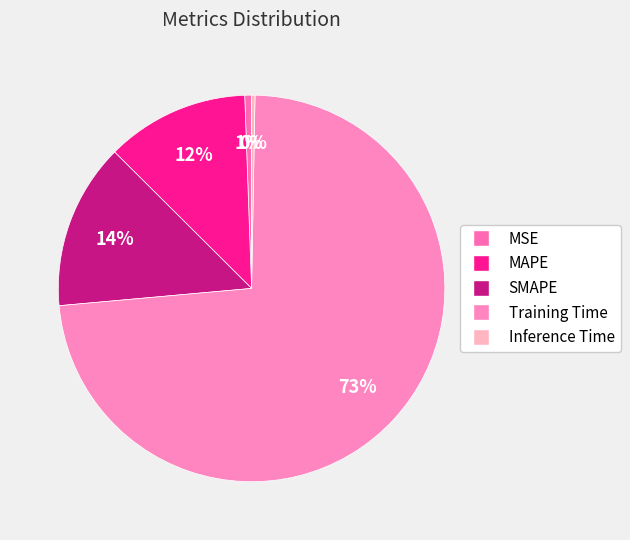

Which has a higher value, SMAPE or MSE?

SMAPE